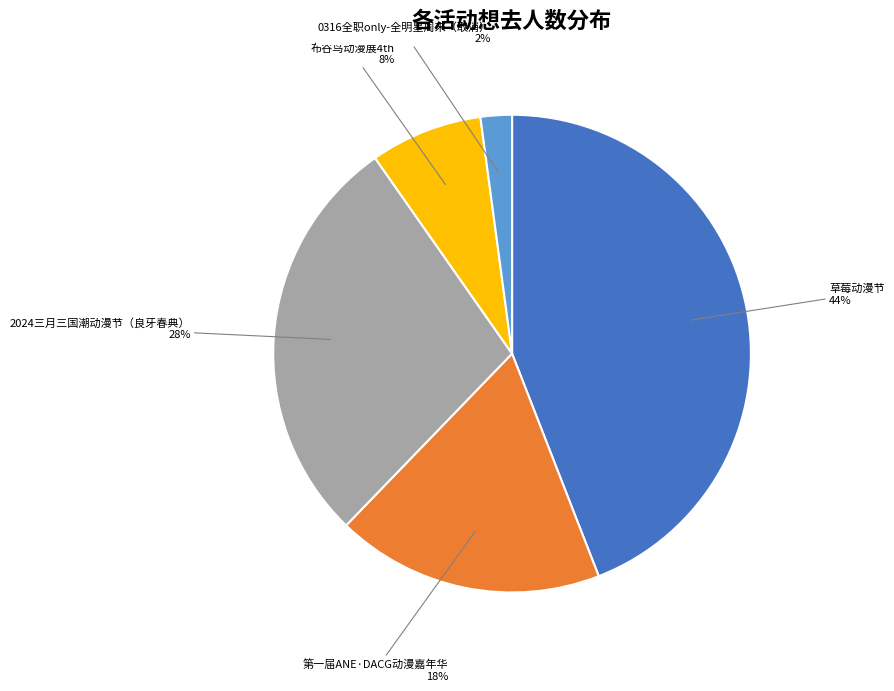

Is there any slice that represents more than half of the pie?

No